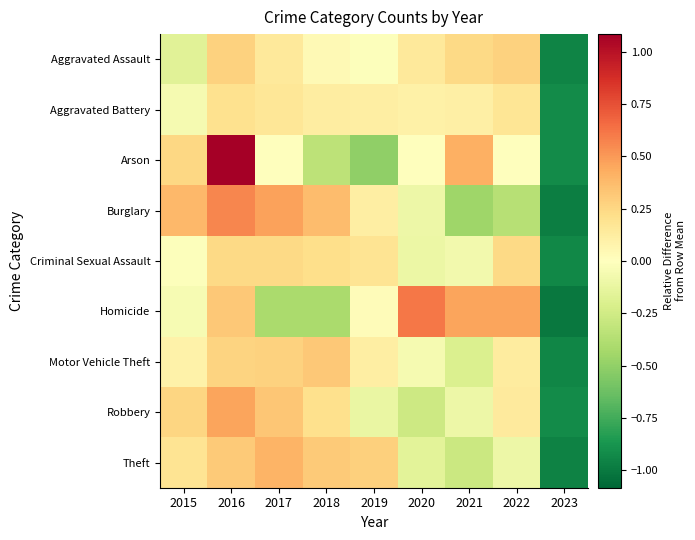

Rank the series by their maximum value, from lowest to highest.

Aggravated Battery, Criminal Sexual Assault, Aggravated Assault, Motor Vehicle Theft, Theft, Robbery, Burglary, Homicide, Arson